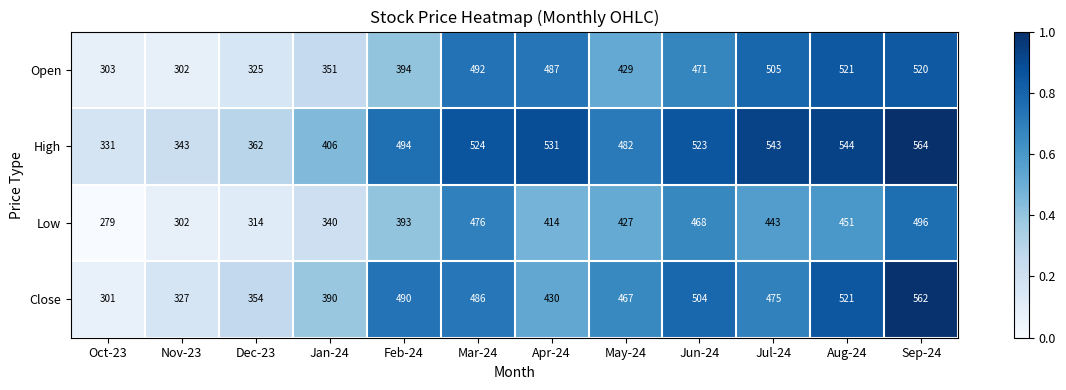

Between Jun-24 and Aug-24, which series saw the biggest shift?

Open